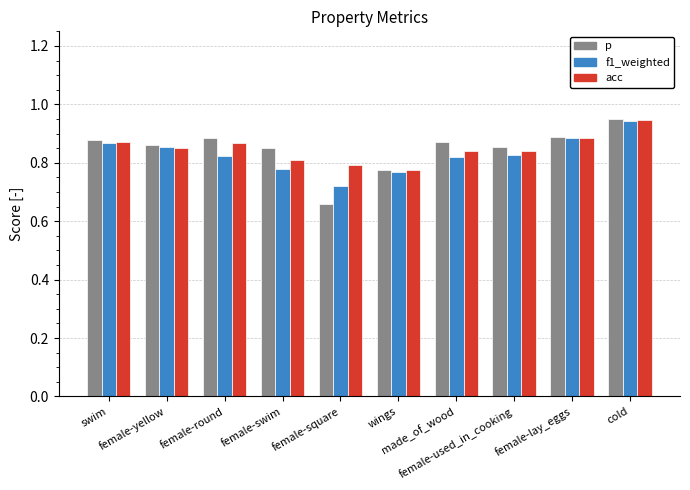

Which series has the largest range (max minus min)?

p